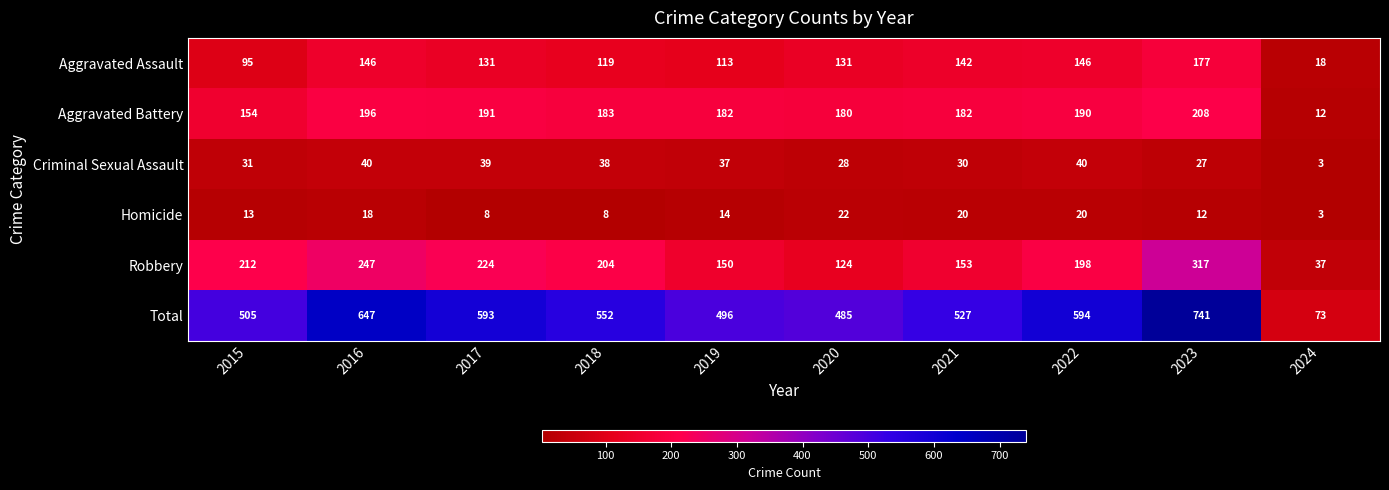

What is the minimum value shown in the chart?

3